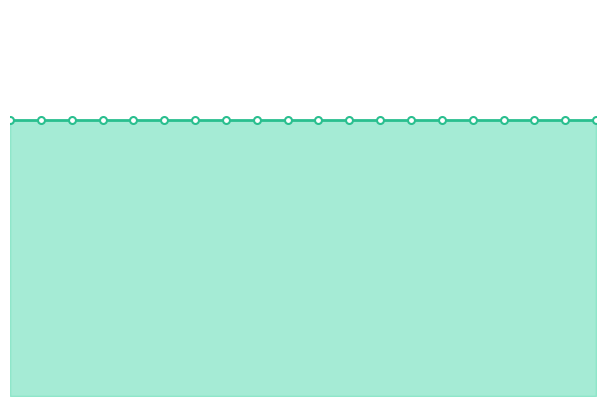

What is the average value of the r2_val series?

0.9